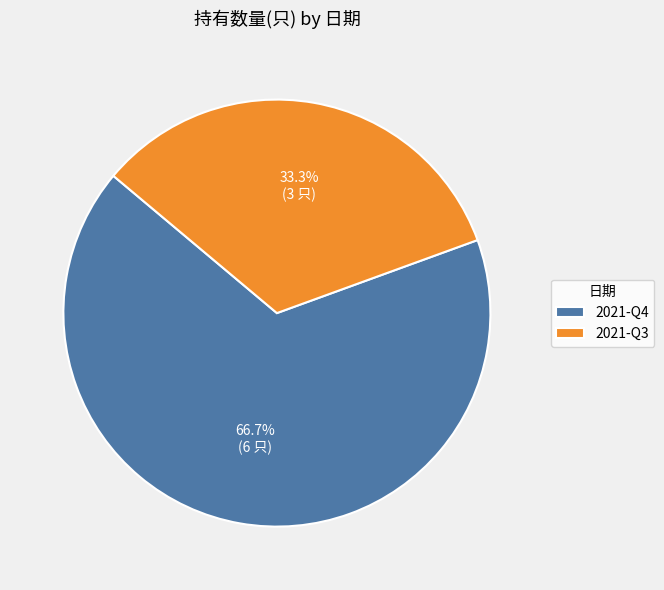

How much of the chart is everything except 2021-Q4?

33.3%